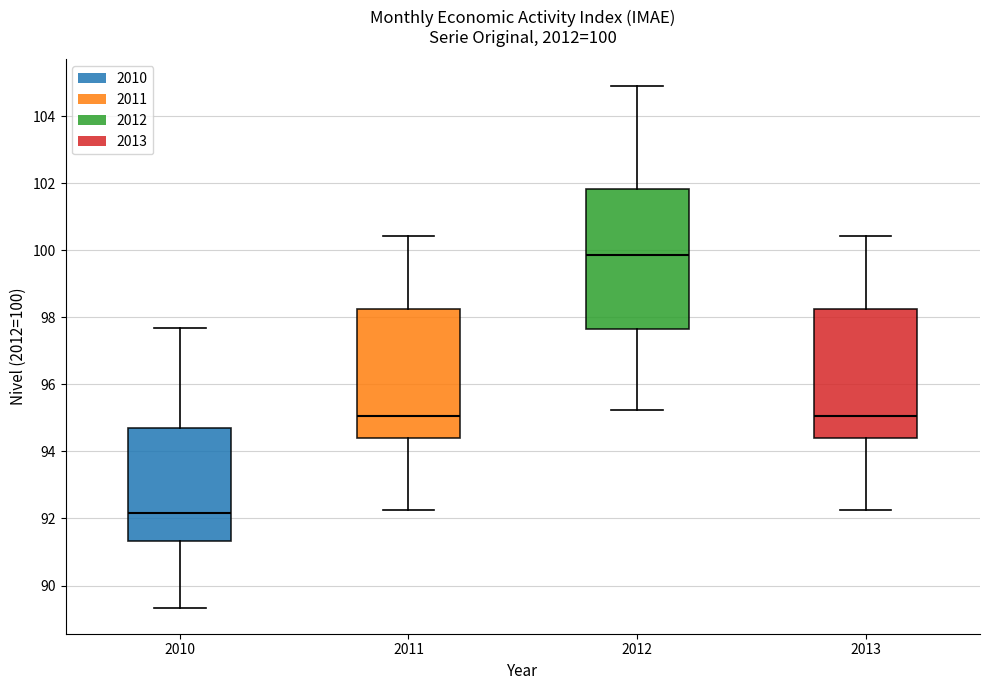

Which box's median line is the highest?

2012